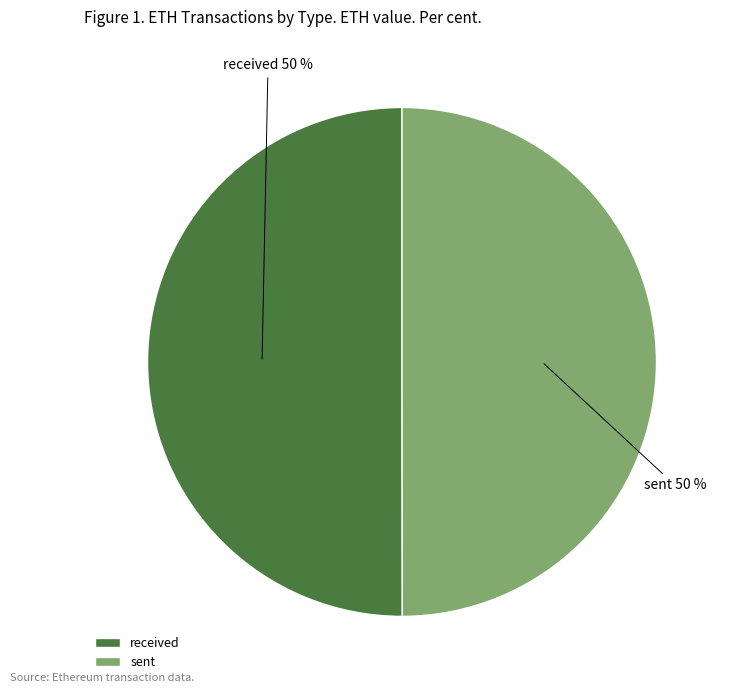

To the nearest percent, what portion does sent represent?

50%